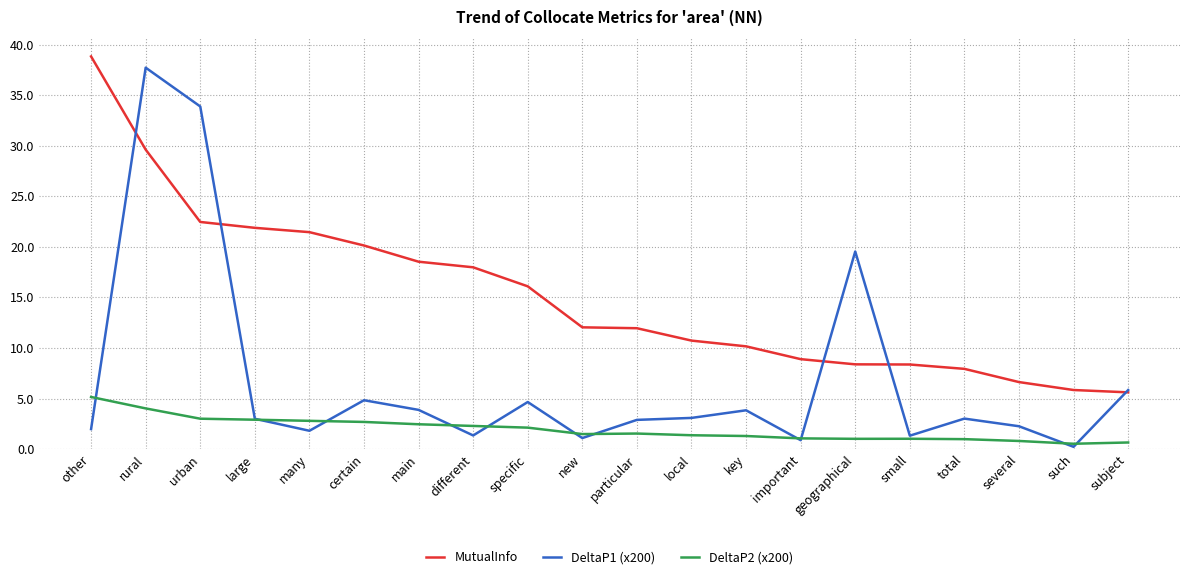

What is the greatest value displayed?

38.8